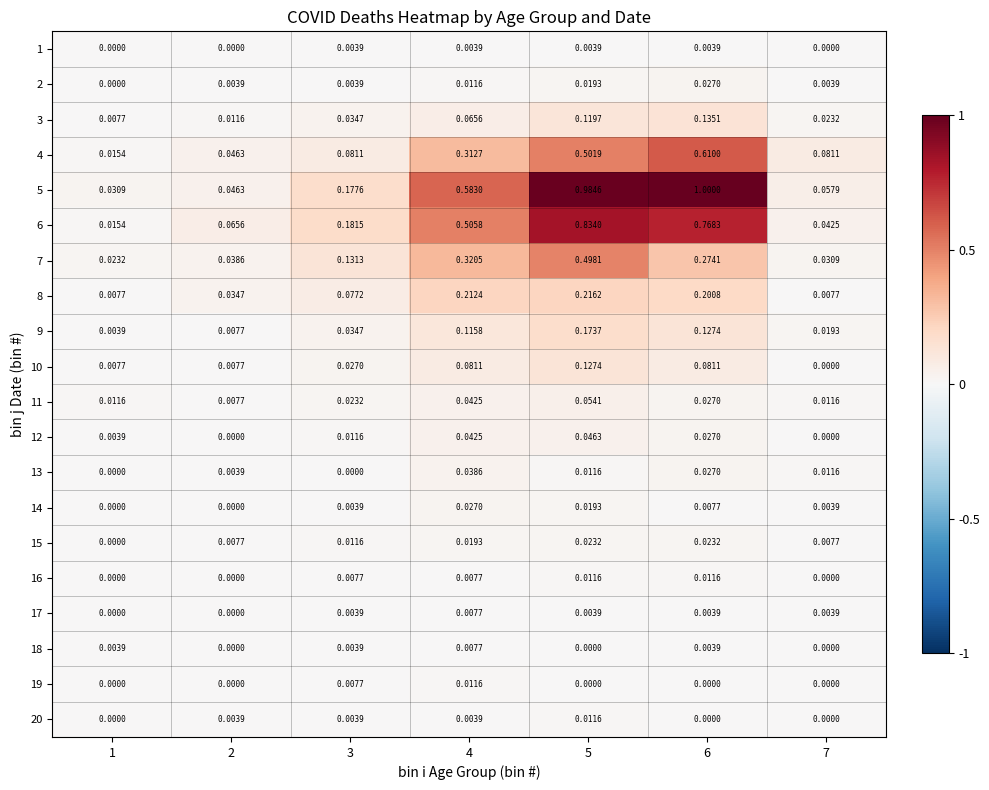

Is the value of 16 at 7 greater than the value of 15 at 4?

No